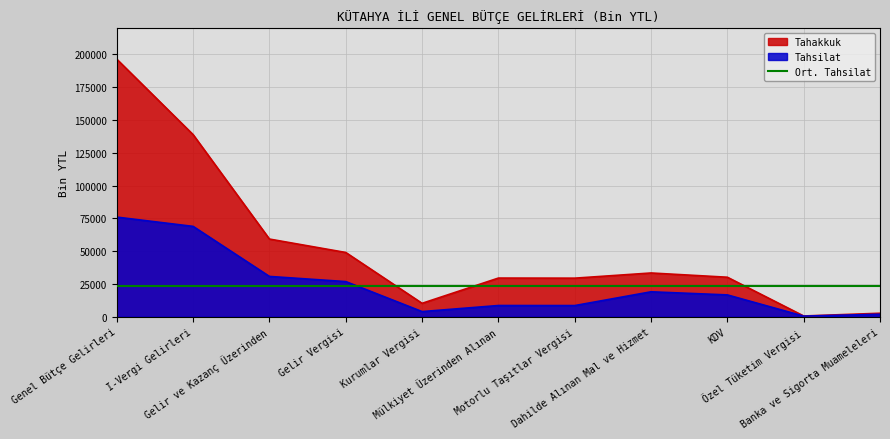

What is the highest value of the Tahsilat series?

75919